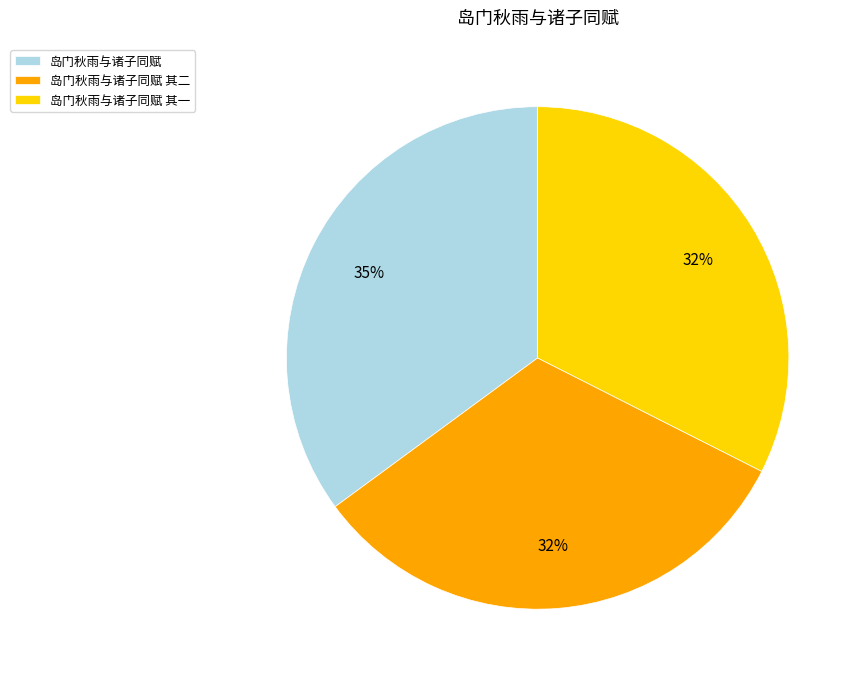

How many segments does this pie chart have?

3